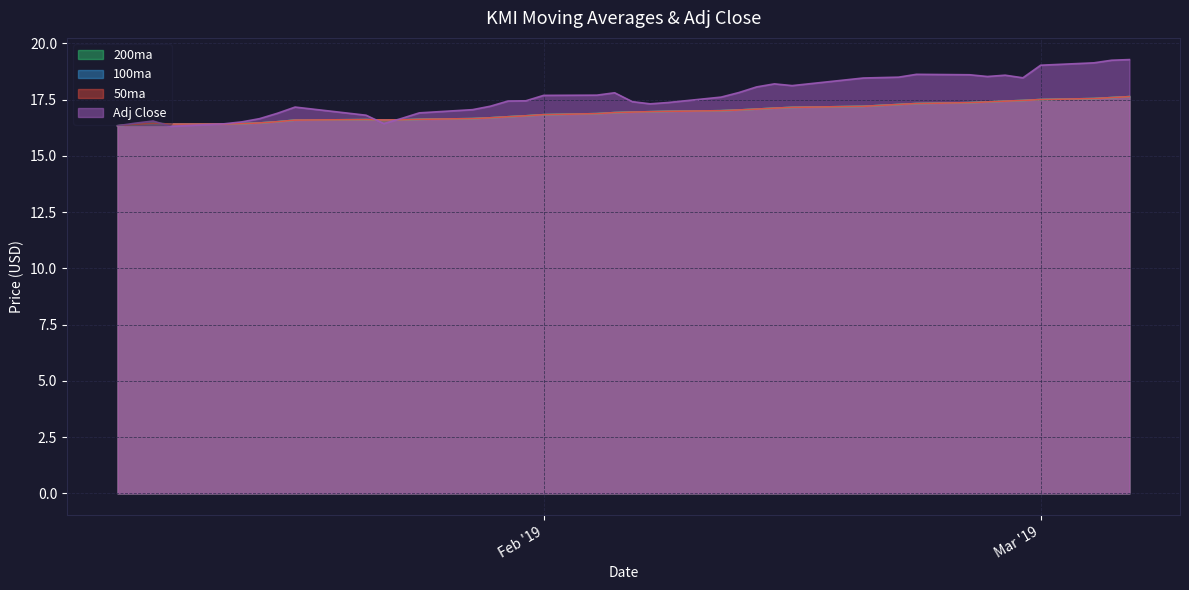

What is the sum of all Adj Close values?

705.1